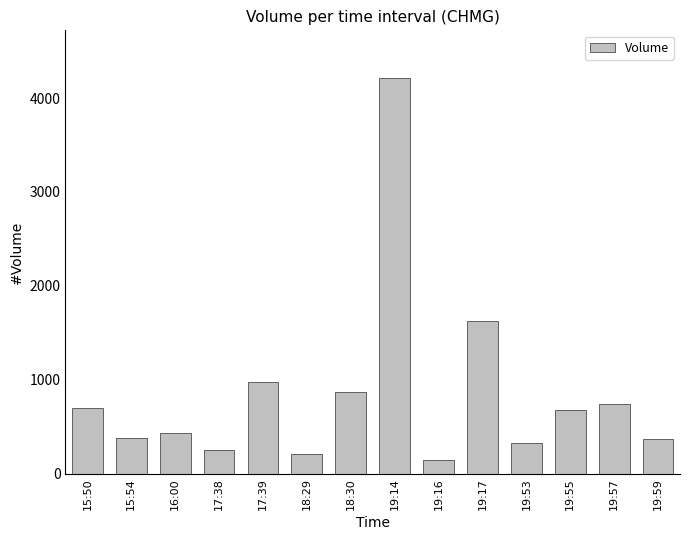

Which label corresponds to the largest value in the chart?

19:14